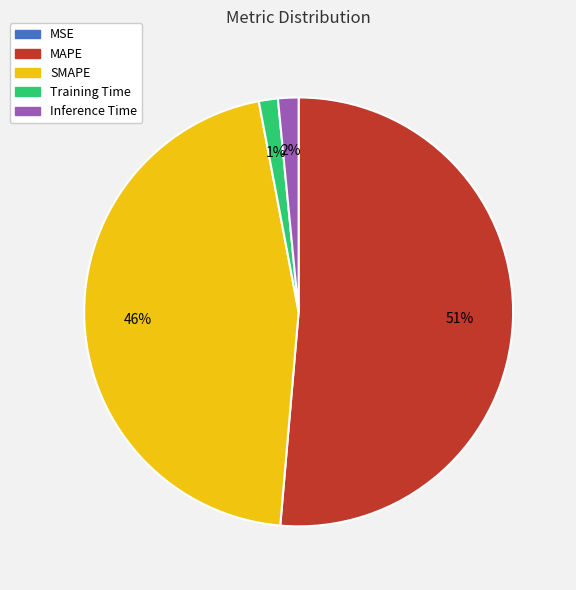

To the nearest percent, what is the average slice percentage?

20%